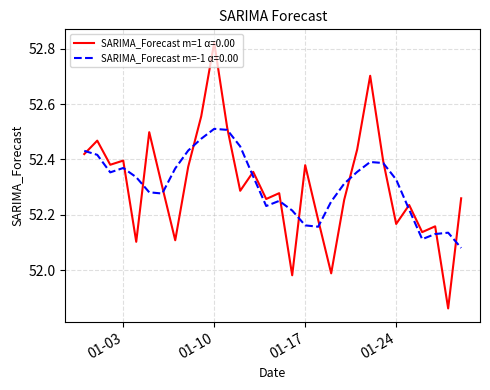

Rank the series by their maximum value, from lowest to highest.

SARIMA_Forecast m=-1 α=0.00, SARIMA_Forecast m=1 α=0.00